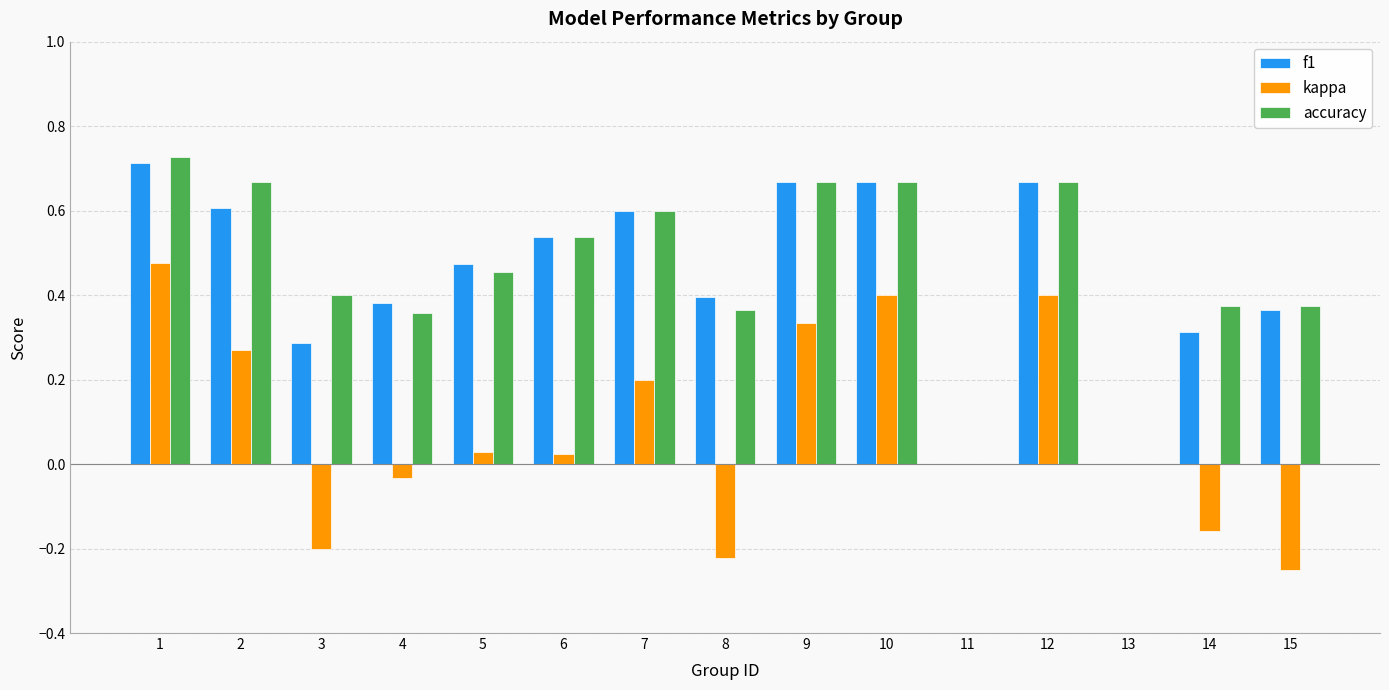

What is the total value across all series at 1?

1.9